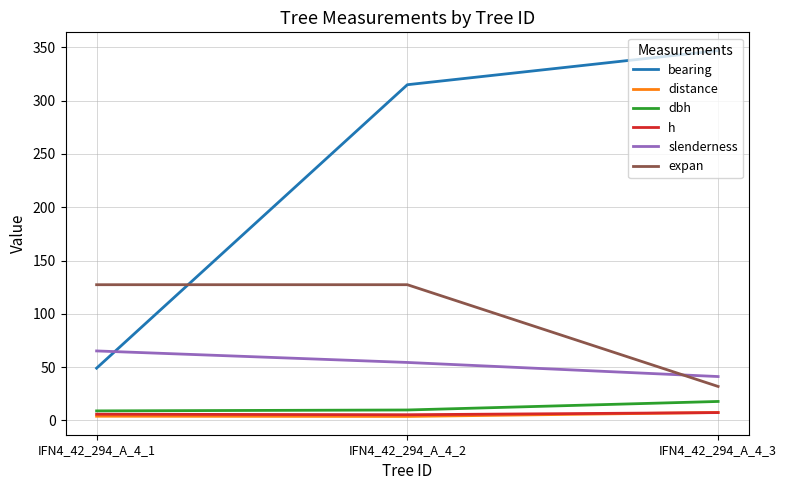

What is the average value of the dbh series?

12.1